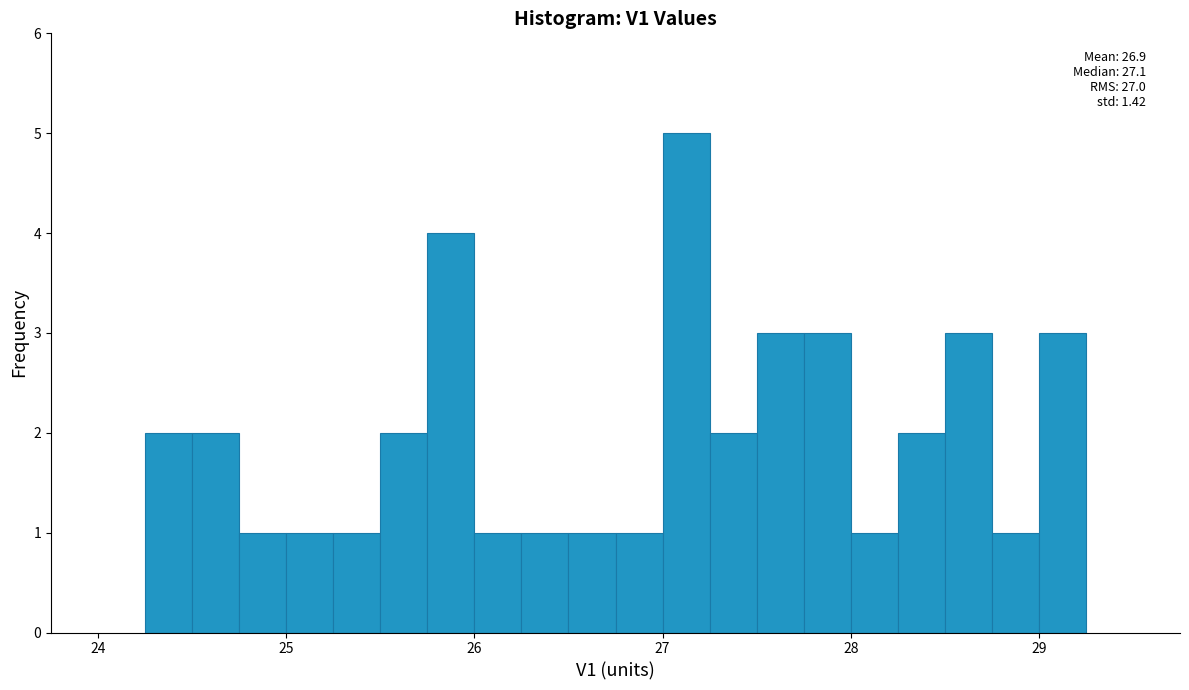

Read against the x-axis, roughly where is the centre of the tallest bar?

27.1